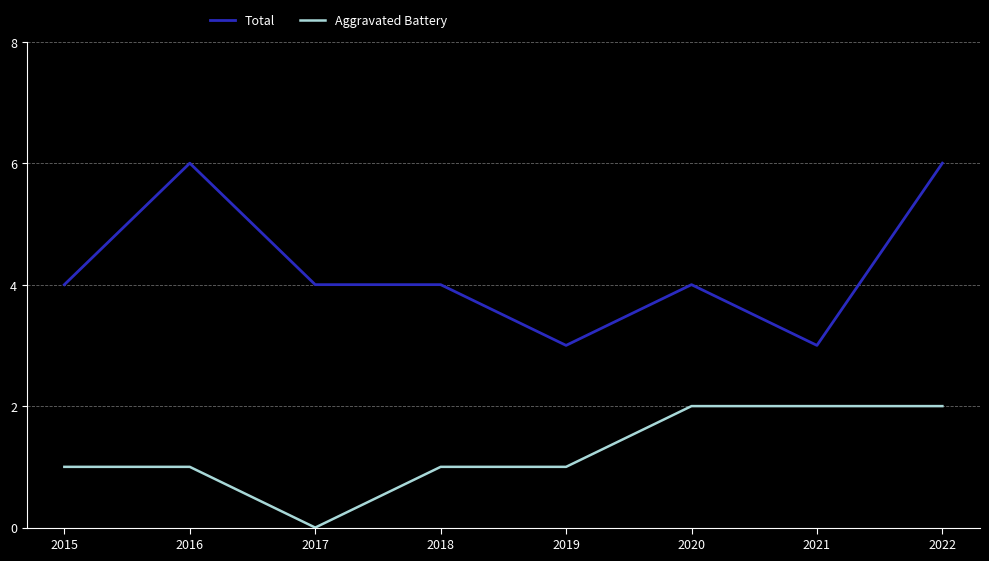

Which series has the largest total across all categories?

Total